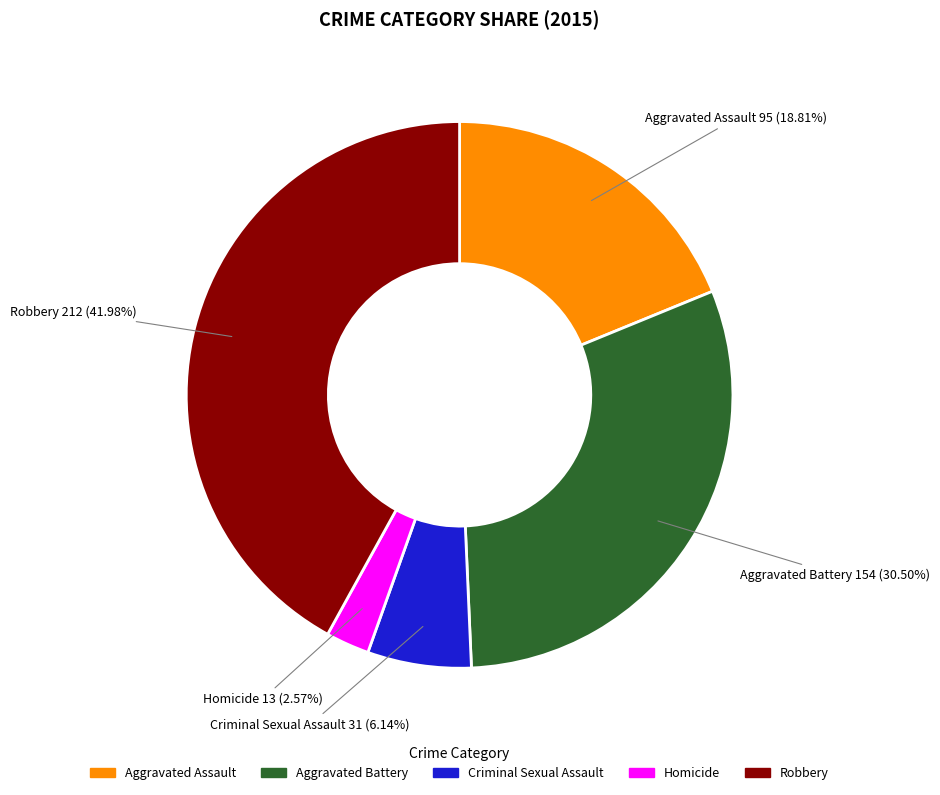

To the nearest percent, what portion does Aggravated Assault represent?

19%